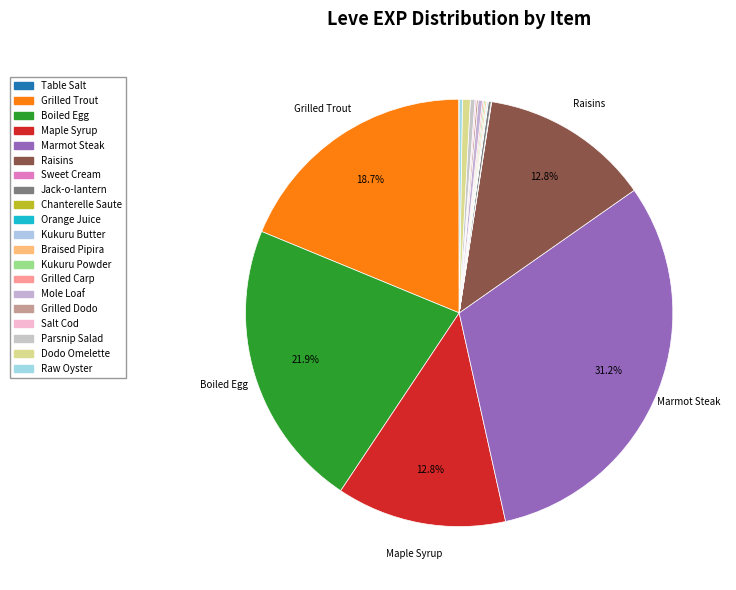

Do Kukuru Powder and Chanterelle Saute together represent more than half of the pie?

No